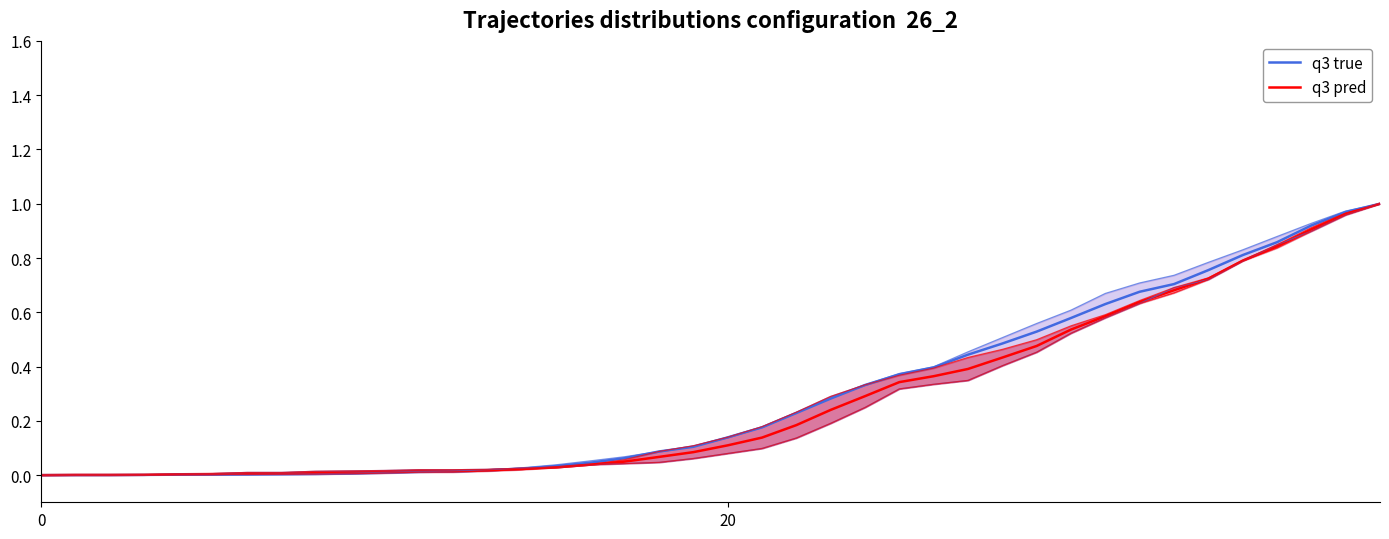

What is the label of the 36th point from the right?

4